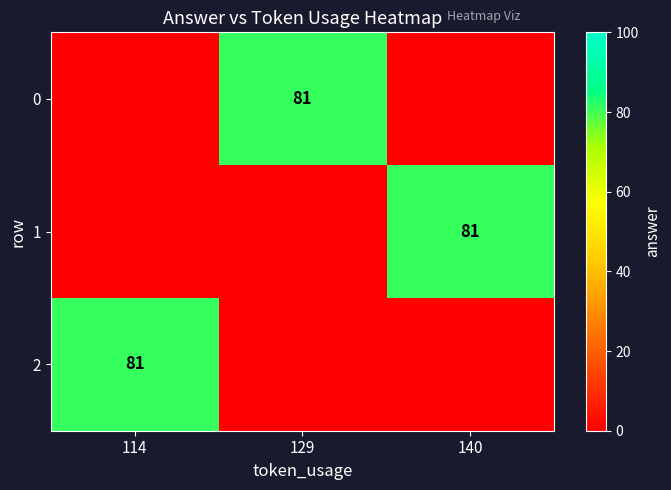

Which has a higher value, 129 or 114?

129